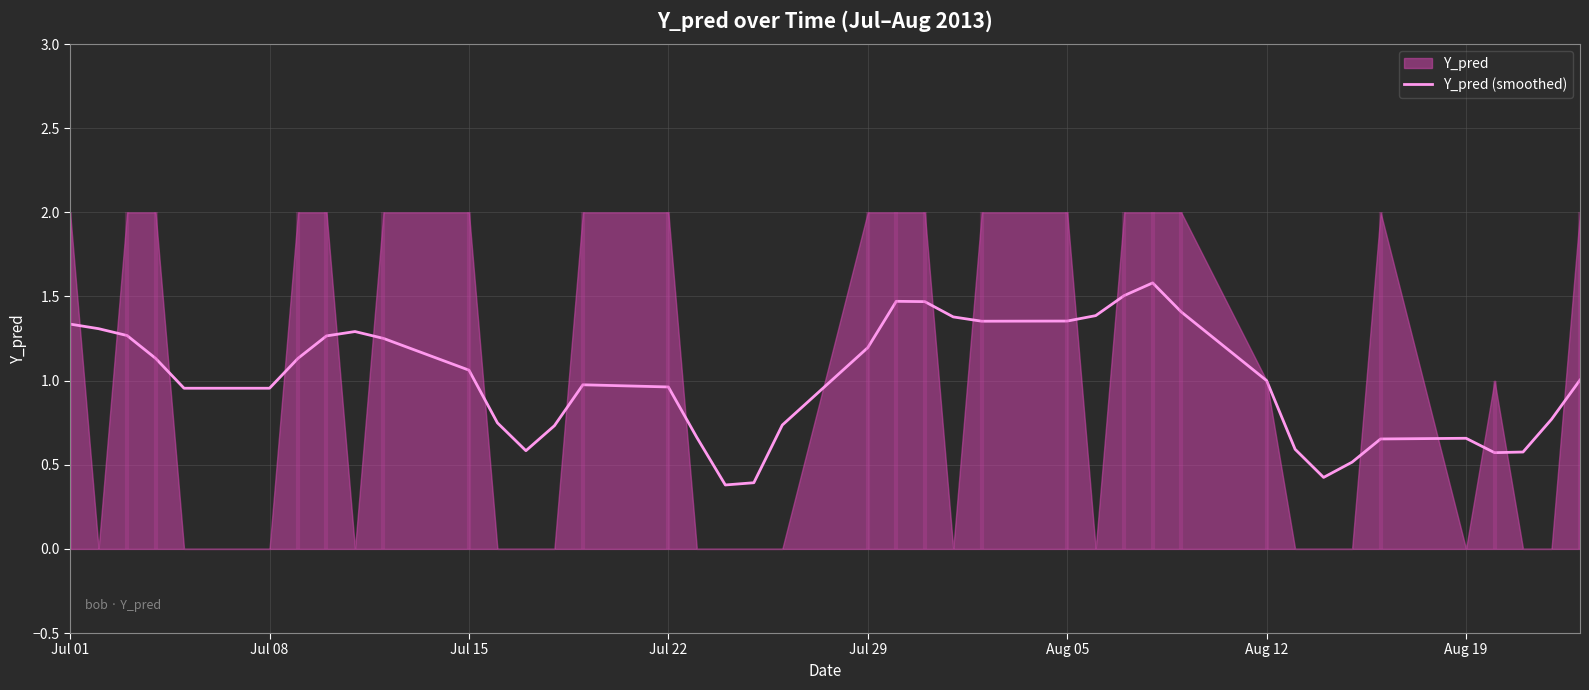

How many data points are above 1?

21